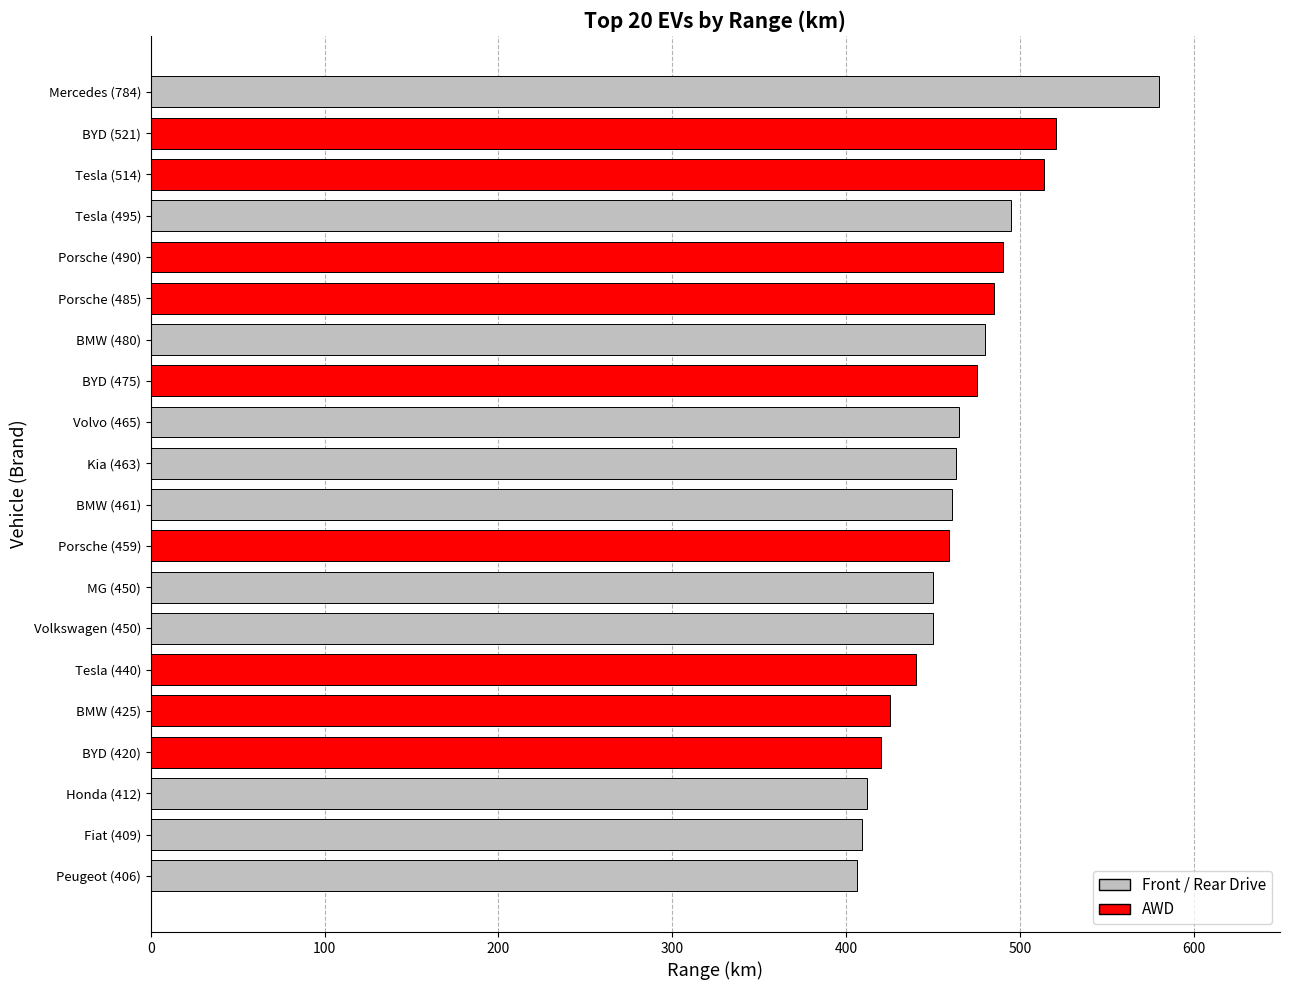

Is it true that the value at Volvo (465) is 465?

True